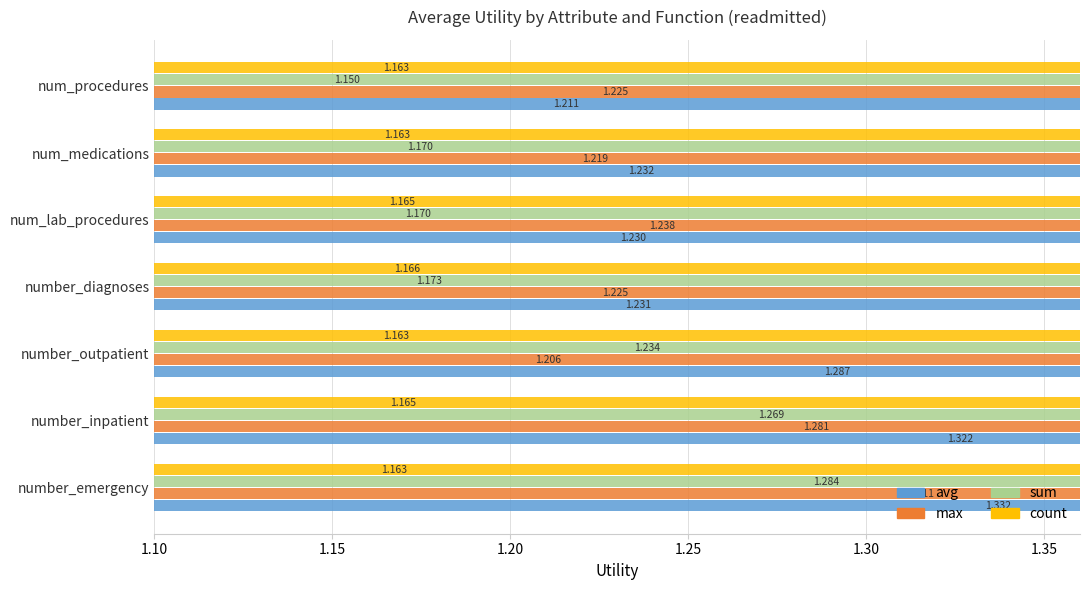

At how many categories does at least one series exceed 1?

7